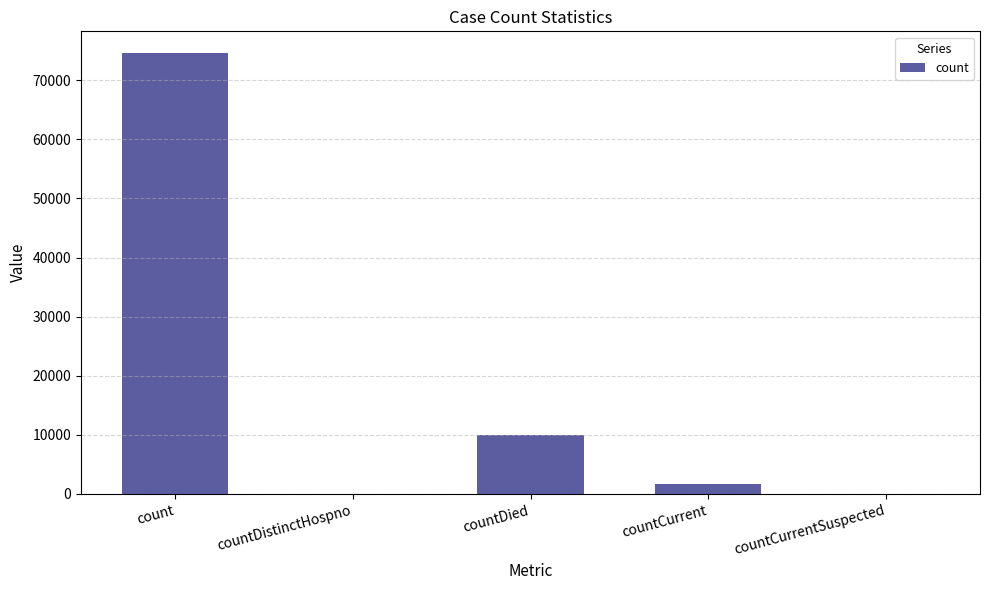

Count the number of categories in the chart.

5